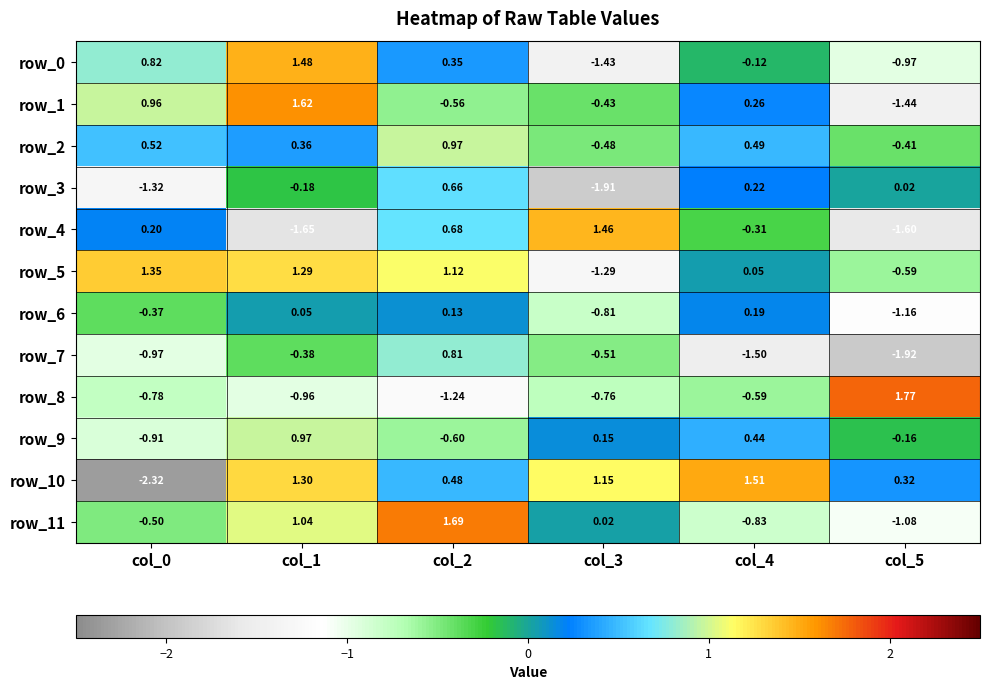

Is the value of row_9 at col_2 greater than the value of row_7 at col_3?

No